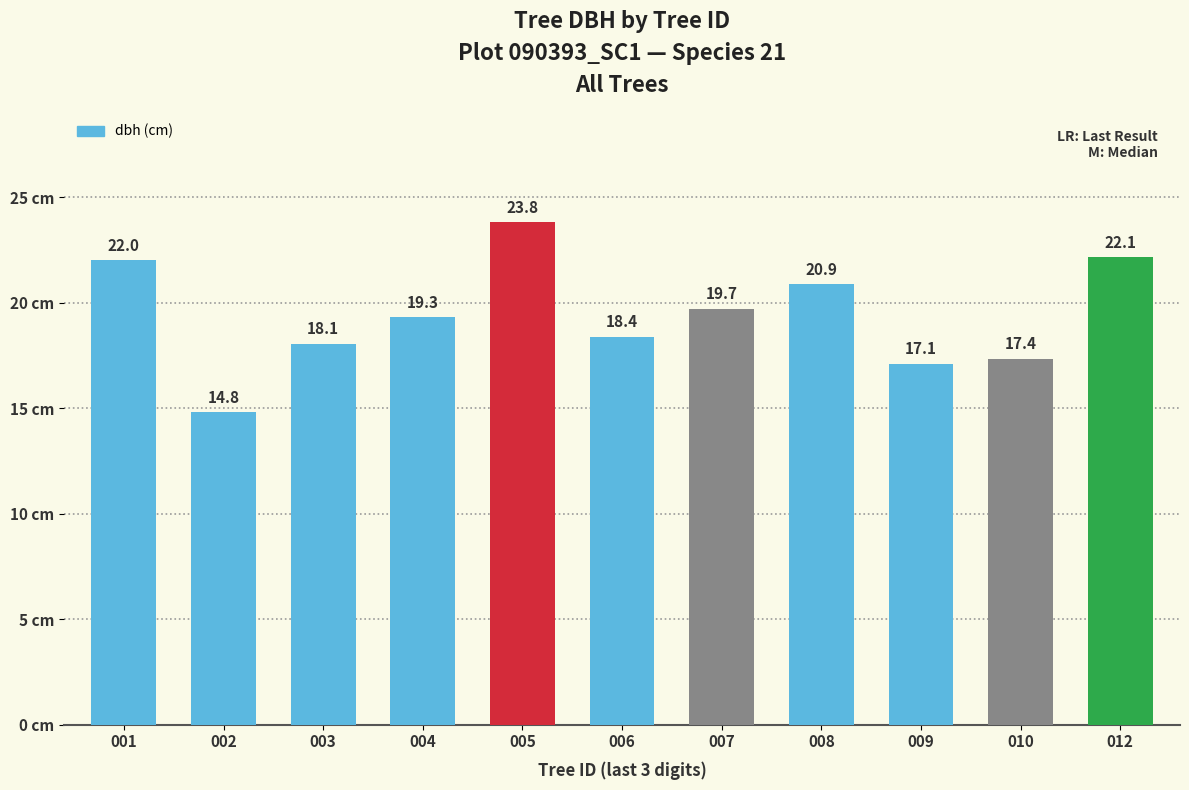

What is the difference between the values at 012 and 001?

0.1